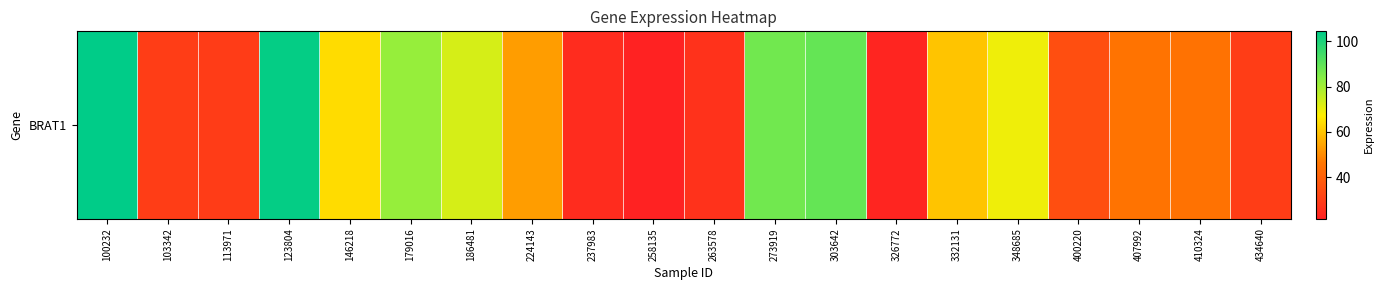

What is the change in value from 123804 to 258135?

-81.6